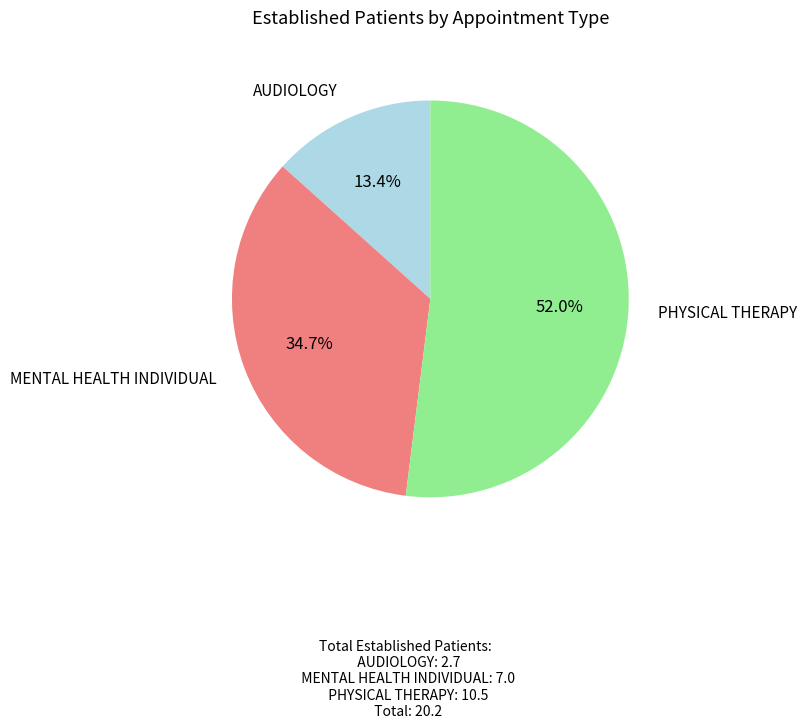

Do AUDIOLOGY and MENTAL HEALTH INDIVIDUAL together represent more than half of the pie?

No